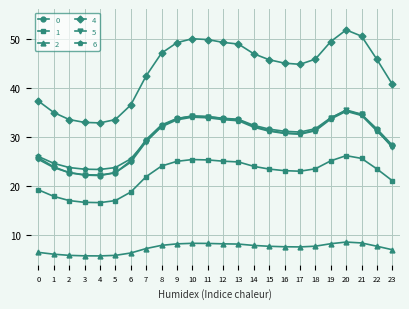

True or false: 2 has more than 1 points higher than both neighbors.

True